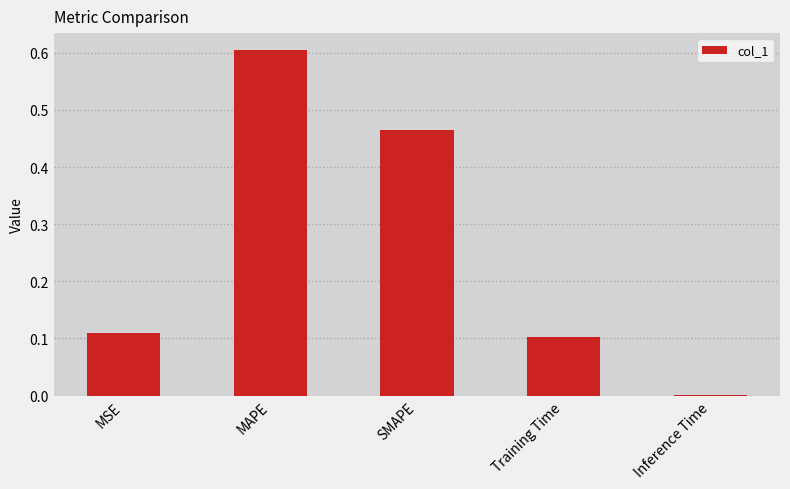

What is the sum of the values at MSE and MAPE?

0.7